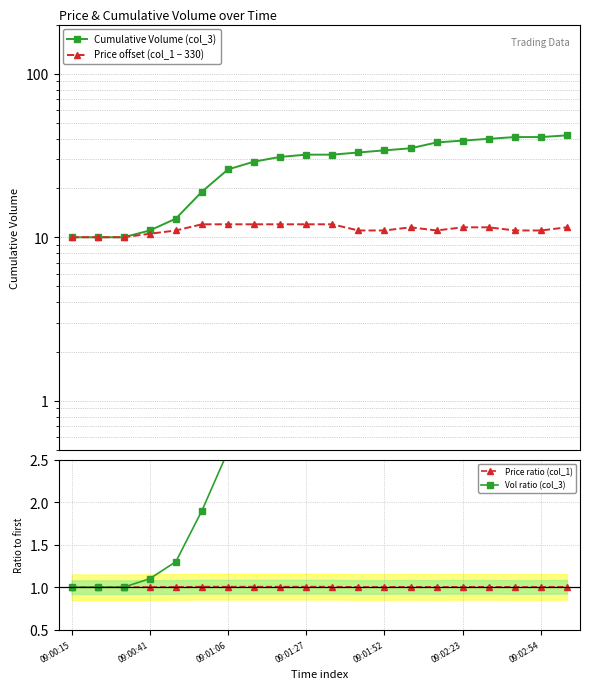

At 16, list the series in order from largest to smallest.

Cumulative Volume (col_3), Price offset (col_1 − 330), Vol ratio (col_3), Price ratio (col_1)